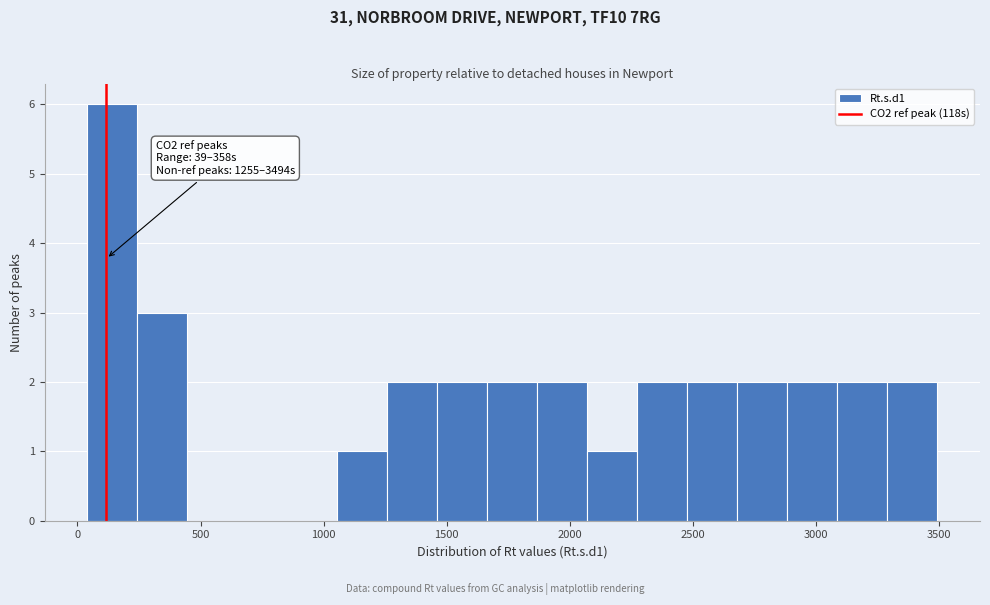

Which range on the x-axis has the tallest bar?

50 to 250